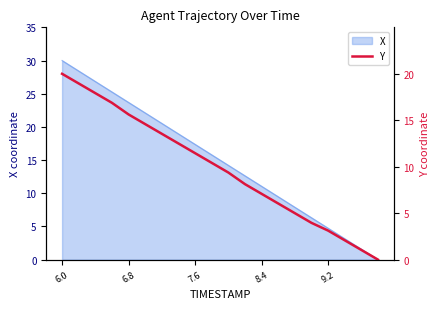

Where does the data first go above 10?

6.0